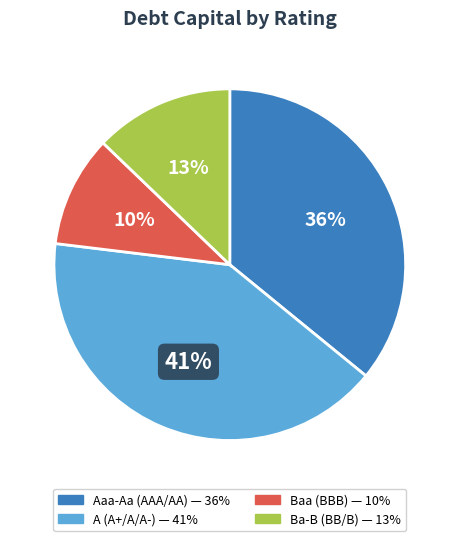

To the nearest percent, what is the difference between the largest and smallest slice percentages?

31%